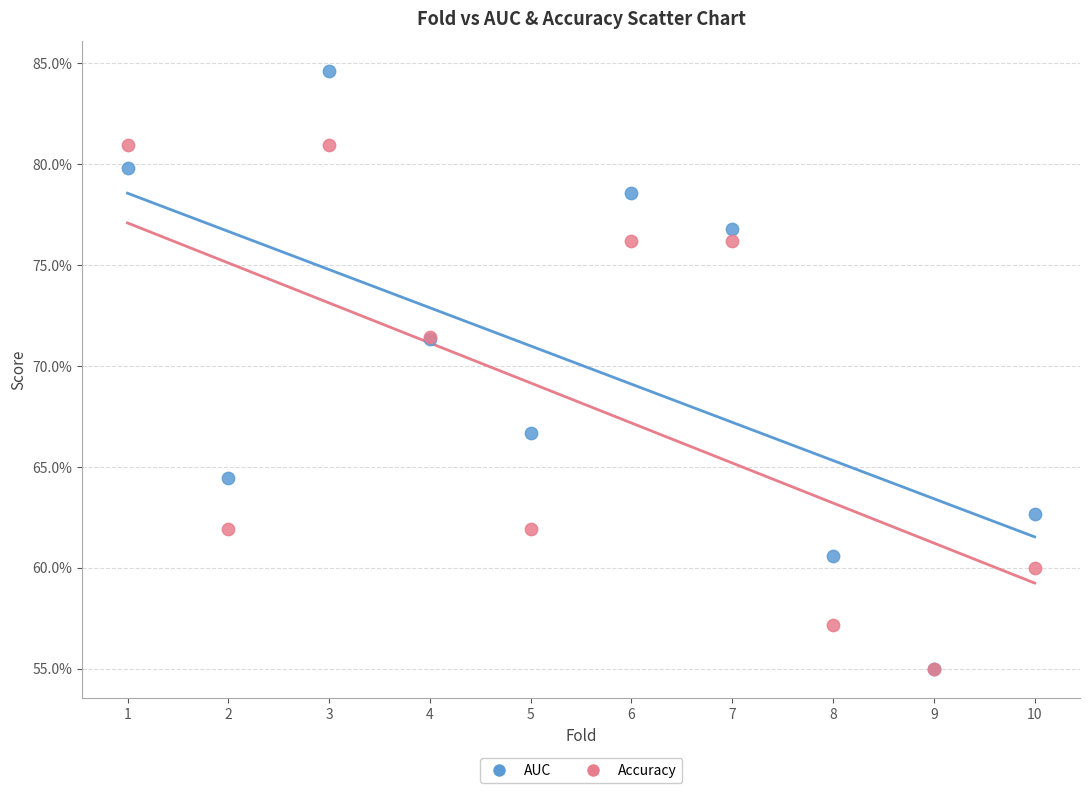

Which series has the largest Y range (max minus min)?

AUC